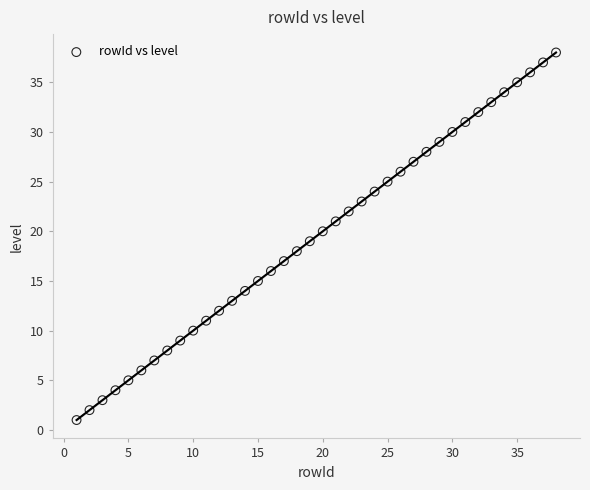

What is the range of Y values (max minus min)?

37